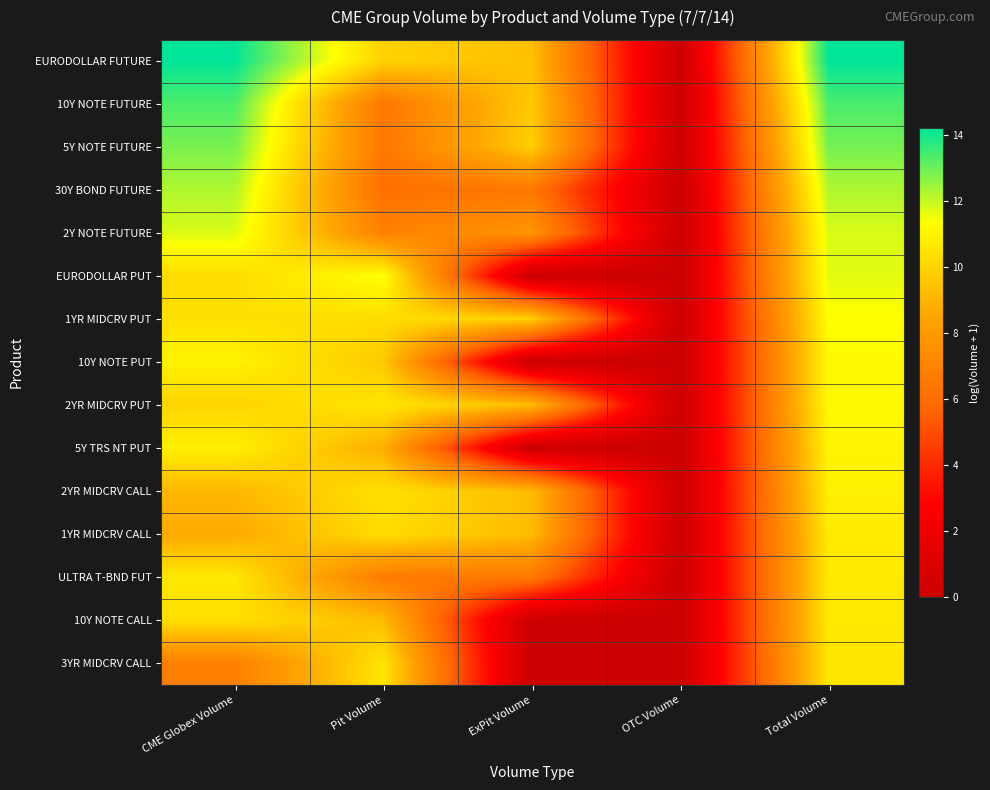

Reading left to right, extract all data points from this chart.

EURODOLLAR FUTURE: CME Globex Volume=14.2	Pit Volume=9.9	ExPit Volume=9.4	OTC Volume=0.0	Total Volume=14.2
10Y NOTE FUTURE: CME Globex Volume=13.3	Pit Volume=6.5	ExPit Volume=9.7	OTC Volume=0.0	Total Volume=13.4
5Y NOTE FUTURE: CME Globex Volume=12.8	Pit Volume=6.5	ExPit Volume=9.8	OTC Volume=0.0	Total Volume=12.9
30Y BOND FUTURE: CME Globex Volume=12.2	Pit Volume=6.1	ExPit Volume=6.5	OTC Volume=0.0	Total Volume=12.2
2Y NOTE FUTURE: CME Globex Volume=11.8	Pit Volume=6.9	ExPit Volume=7.7	OTC Volume=0.0	Total Volume=11.8
EURODOLLAR PUT: CME Globex Volume=10.3	Pit Volume=11.4	ExPit Volume=0.0	OTC Volume=0.0	Total Volume=11.7
1YR MIDCRV PUT: CME Globex Volume=10.4	Pit Volume=10.3	ExPit Volume=9.9	OTC Volume=0.0	Total Volume=11.3
10Y NOTE PUT: CME Globex Volume=11.0	Pit Volume=9.7	ExPit Volume=0.0	OTC Volume=0.0	Total Volume=11.2
2YR MIDCRV PUT: CME Globex Volume=10.0	Pit Volume=10.6	ExPit Volume=9.2	OTC Volume=0.0	Total Volume=11.2
5Y TRS NT PUT: CME Globex Volume=10.9	Pit Volume=8.8	ExPit Volume=0.0	OTC Volume=0.0	Total Volume=11.0
2YR MIDCRV CALL: CME Globex Volume=9.1	Pit Volume=10.4	ExPit Volume=9.2	OTC Volume=0.0	Total Volume=10.9
1YR MIDCRV CALL: CME Globex Volume=8.6	Pit Volume=10.3	ExPit Volume=9.2	OTC Volume=0.0	Total Volume=10.7
ULTRA T-BND FUT: CME Globex Volume=10.6	Pit Volume=6.6	ExPit Volume=6.6	OTC Volume=0.0	Total Volume=10.7
10Y NOTE CALL: CME Globex Volume=10.4	Pit Volume=9.2	ExPit Volume=0.0	OTC Volume=0.0	Total Volume=10.7
3YR MIDCRV CALL: CME Globex Volume=6.8	Pit Volume=10.5	ExPit Volume=0.0	OTC Volume=0.0	Total Volume=10.6